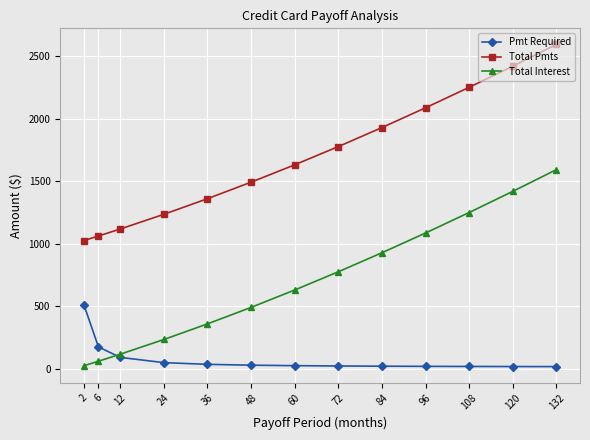

True or false: Pmt Required and Total Pmts cross at least once.

False